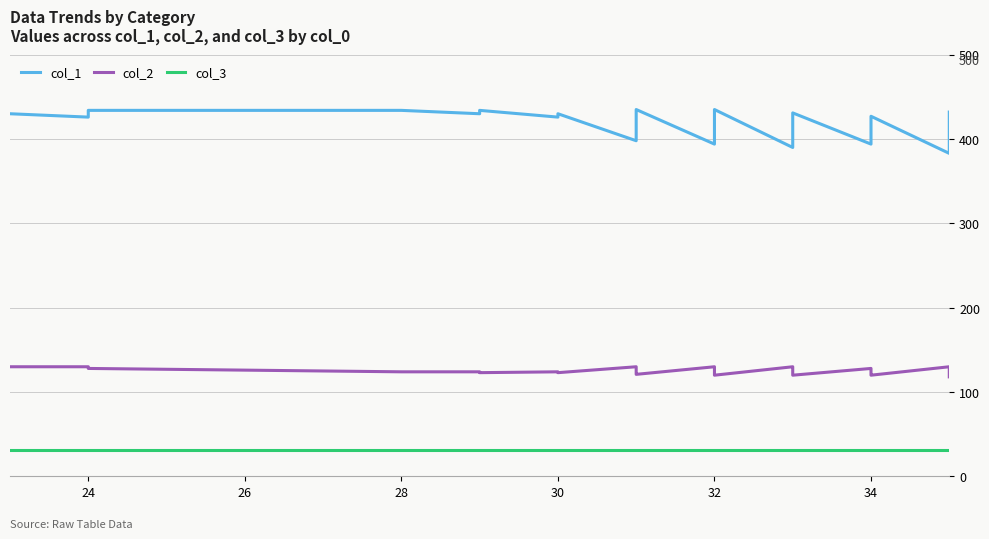

Is it true that col_1 equals 430 at 30?

True